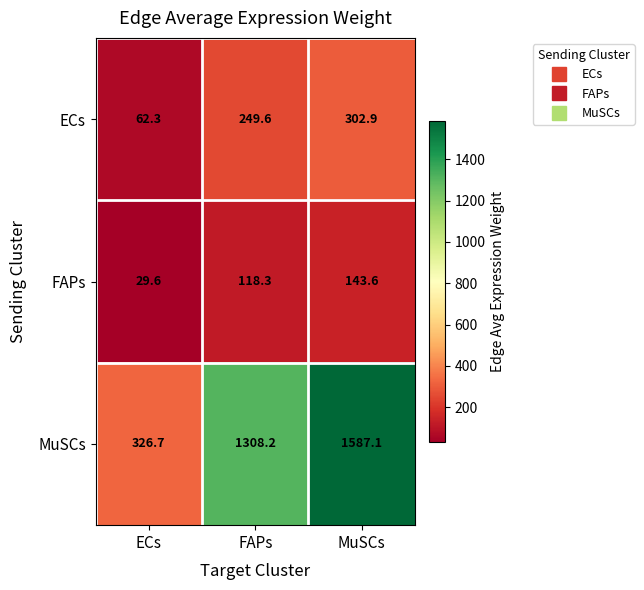

True or false: MuSCs has a value of 1308.2 at FAPs.

True